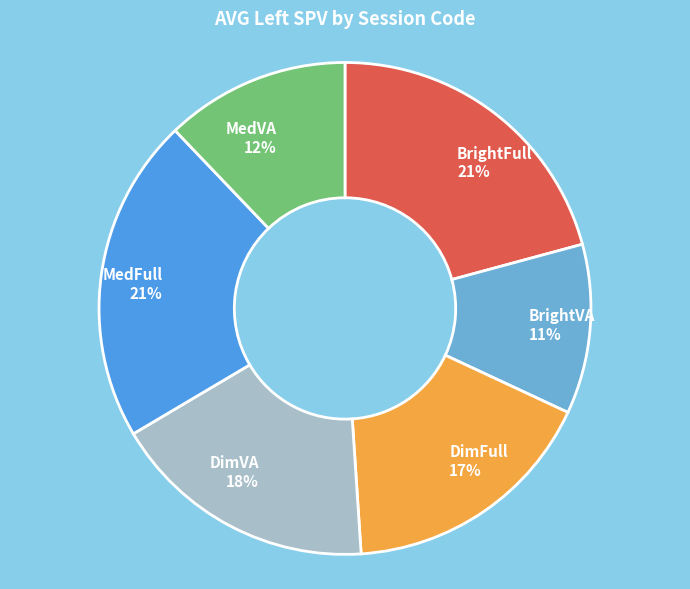

Is there a majority slice in this chart?

No